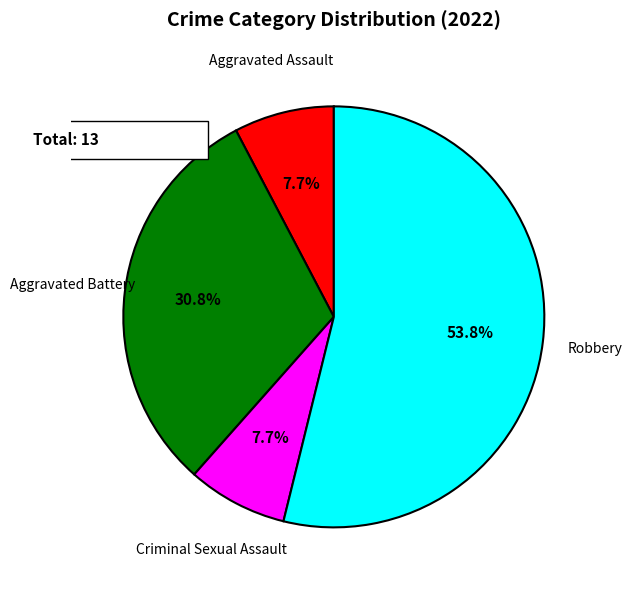

What portion of the pie excludes Aggravated Assault?

92.3%